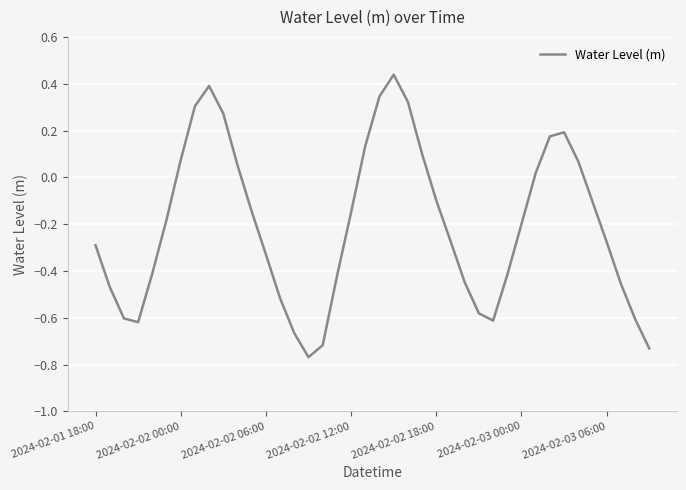

What is the difference between the maximum and minimum values?

1.2